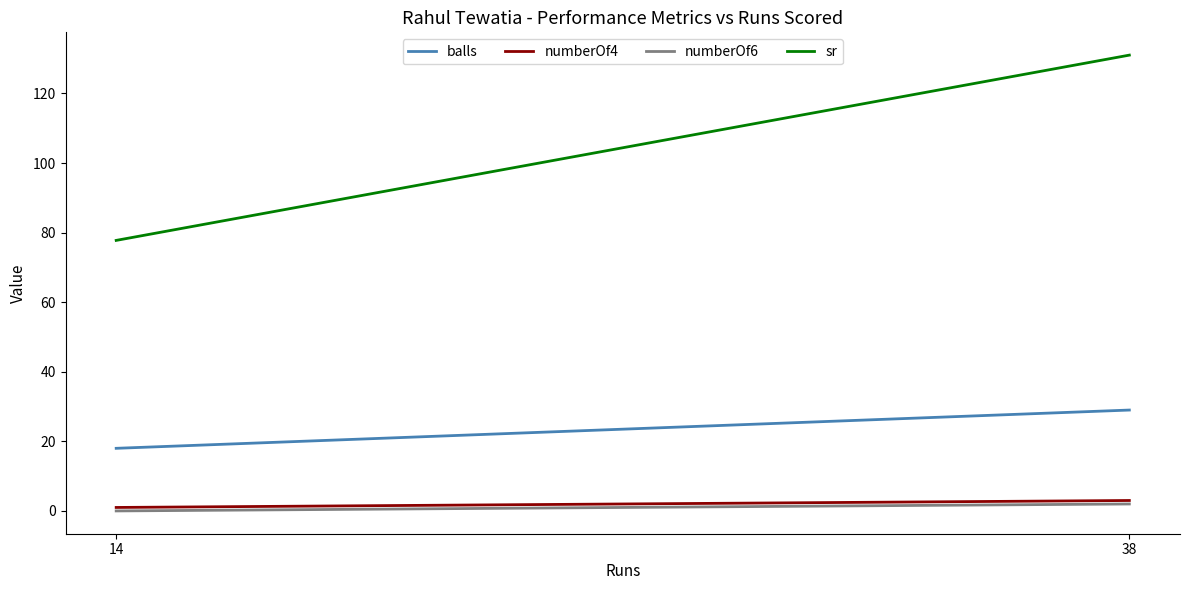

Which series has the widest spread of values?

sr